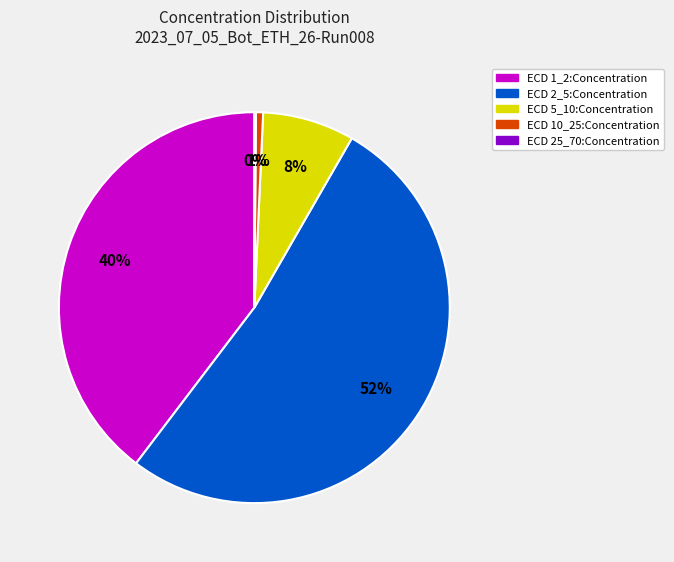

To the nearest percent, what is the average slice percentage?

20%